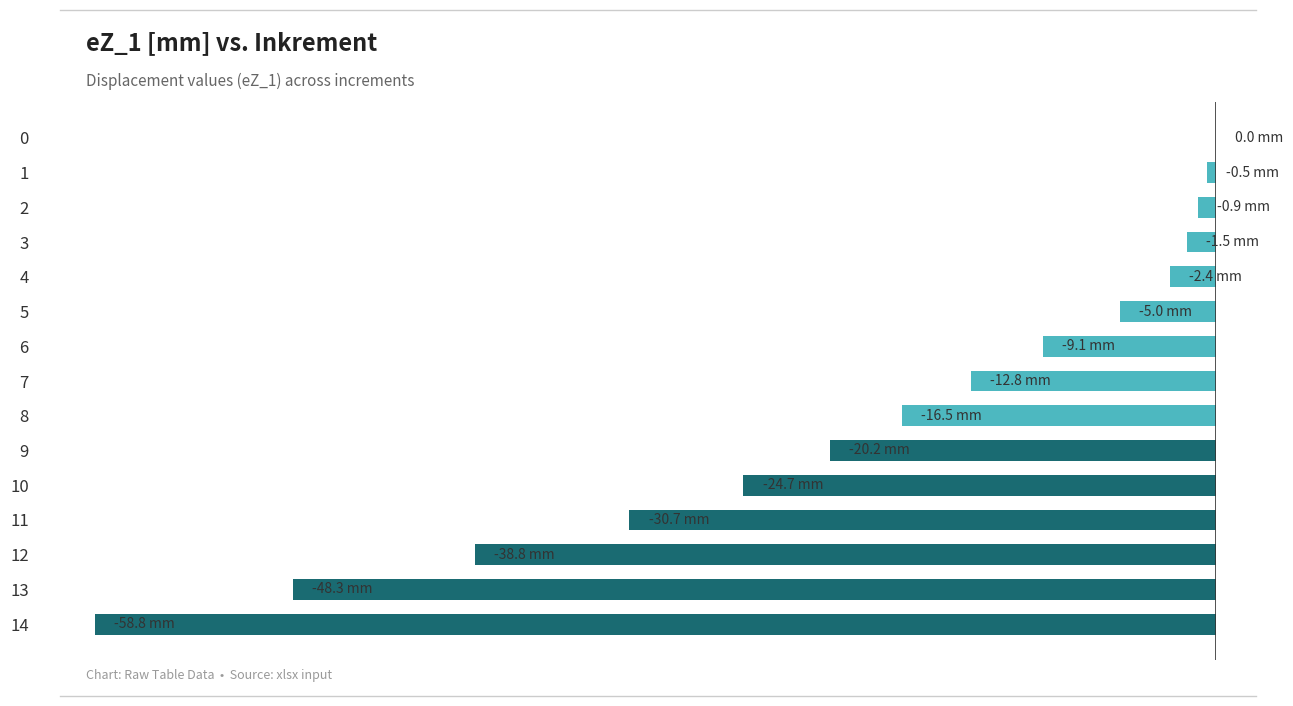

The value at 13 is -71.8. True or false?

False